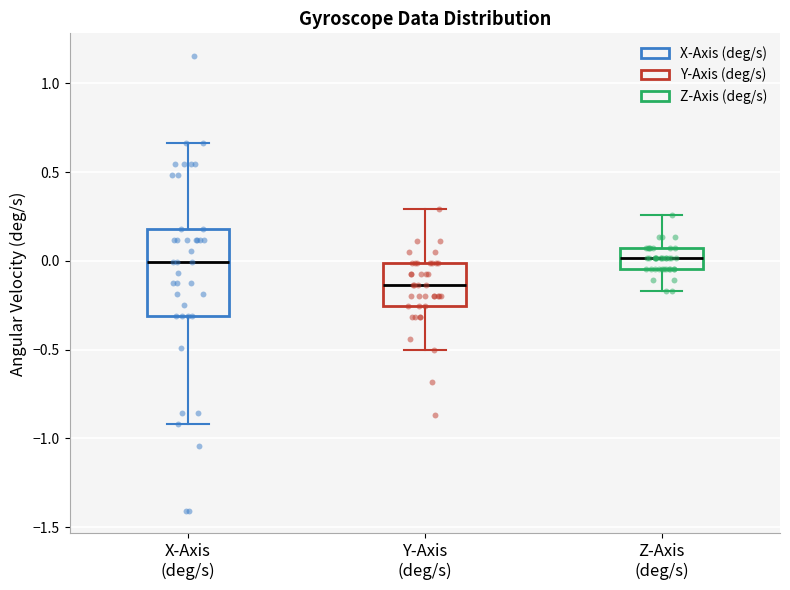

Reading left to right, read every box against the y-axis: the position of its median line, the range the box covers, and the ends of its whiskers. The values are not printed on the chart, so give them approximately, as read against the axis.

X-Axis (deg/s): median 0.00, box -0.30 to 0.20, whiskers -0.90 to 0.65
Y-Axis (deg/s): median -0.15, box -0.25 to 0.00, whiskers -0.50 to 0.30
Z-Axis (deg/s): median 0.00, box -0.05 to 0.05, whiskers -0.15 to 0.25